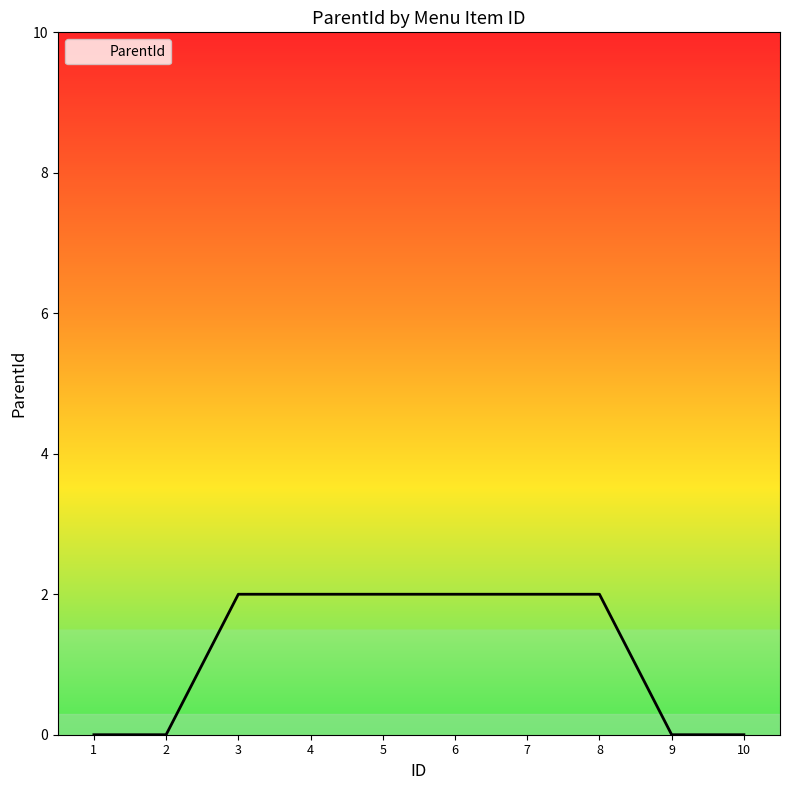

The chart shows a value of 3 at 4. True or false?

False